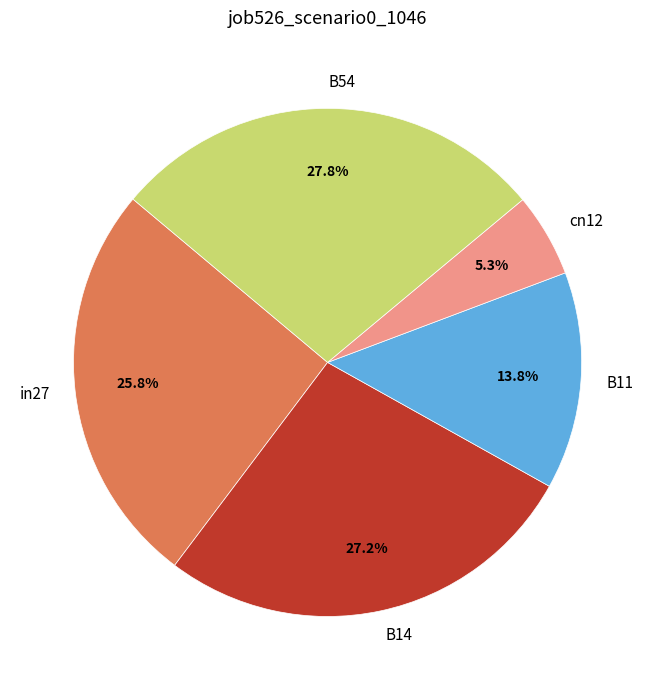

How much of the chart is everything except B54?

72.2%